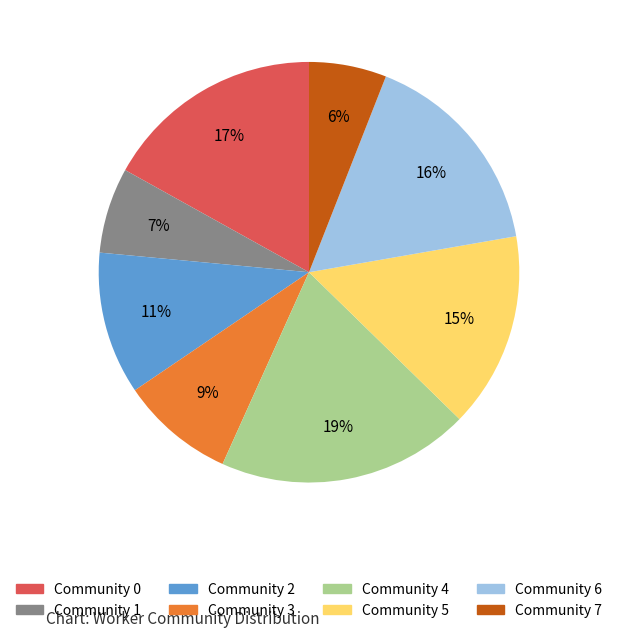

Between Community 0 and Community 6, which is larger?

Community 0